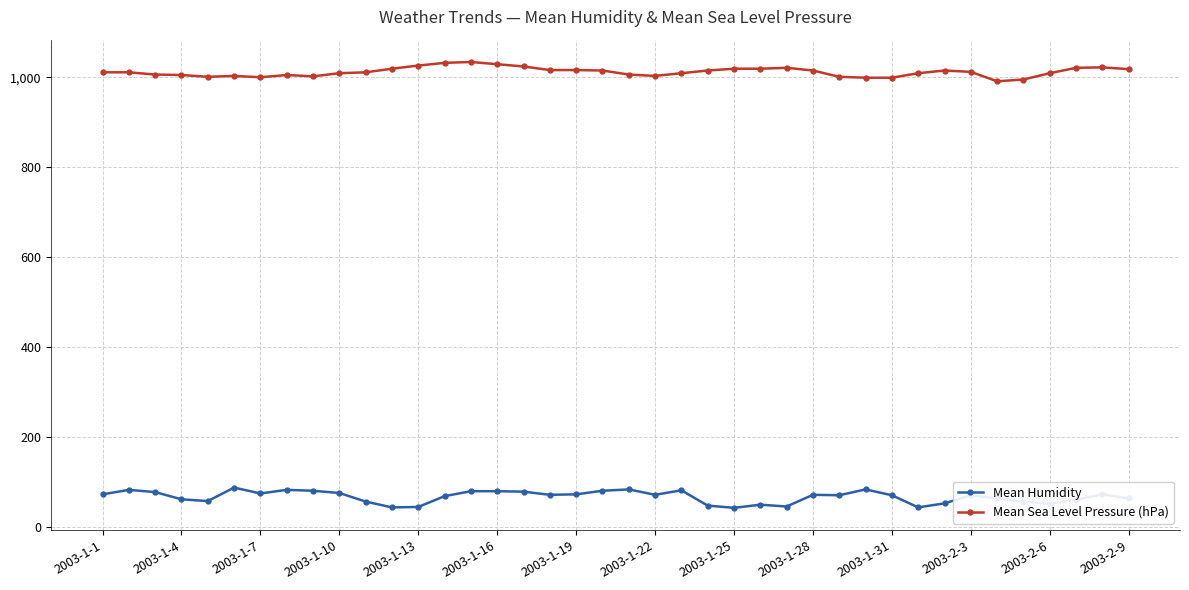

List the series in order of their overall mean, highest first.

Mean Sea Level Pressure (hPa), Mean Humidity